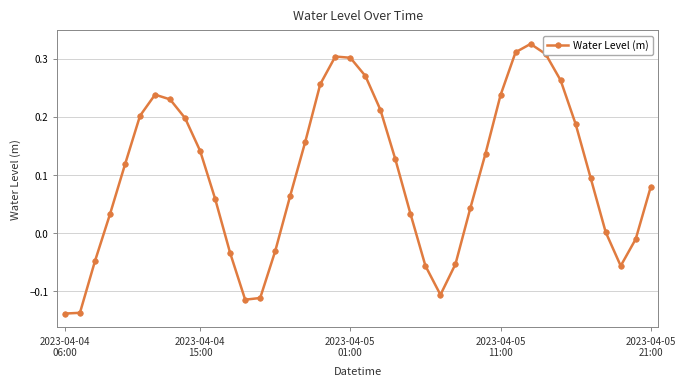

What is the sum of all values?

4.0